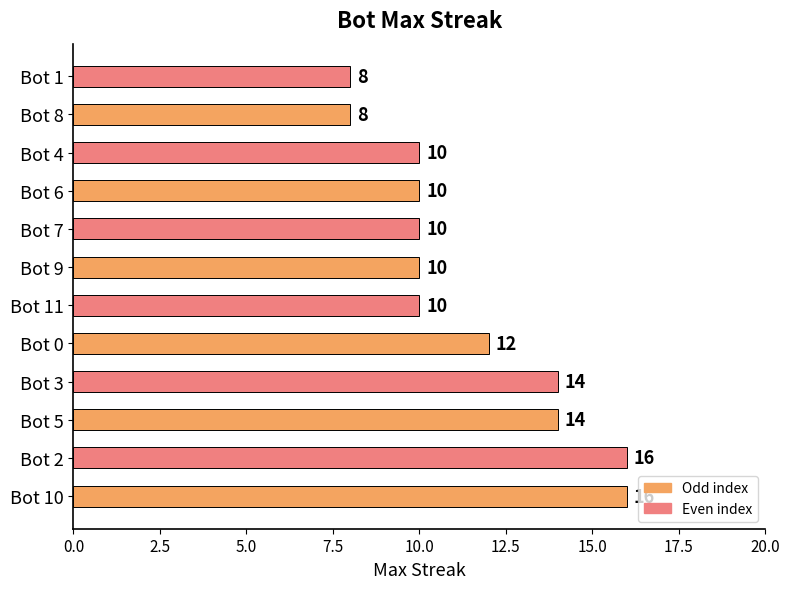

How many series are shown in this chart?

1